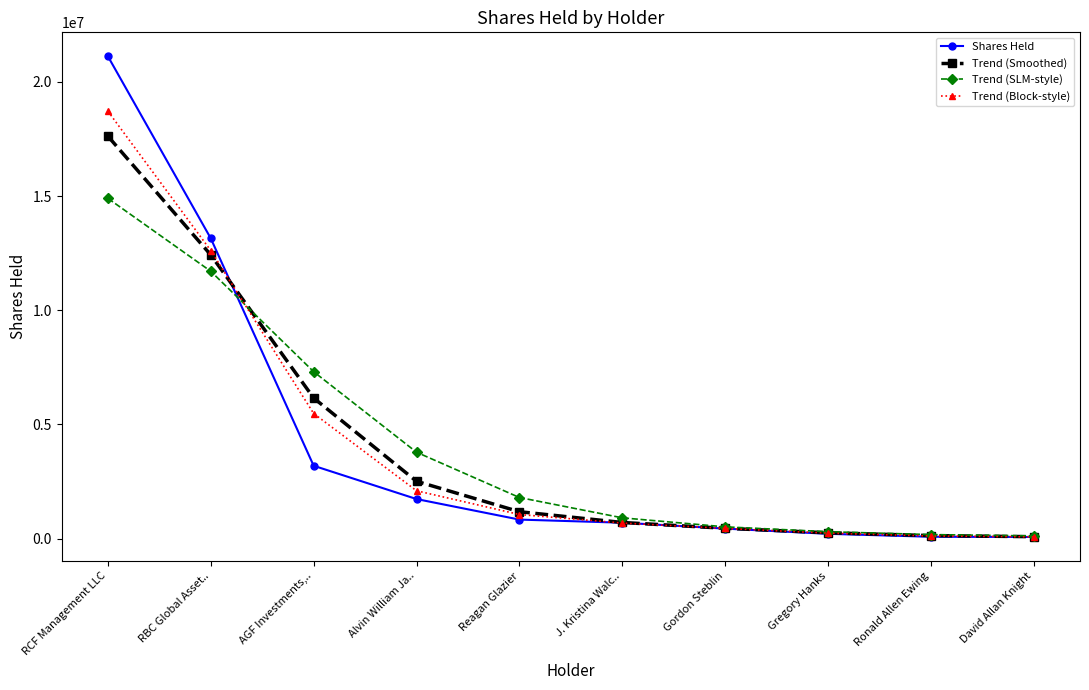

What position from the right is RBC Global Asset..?

9